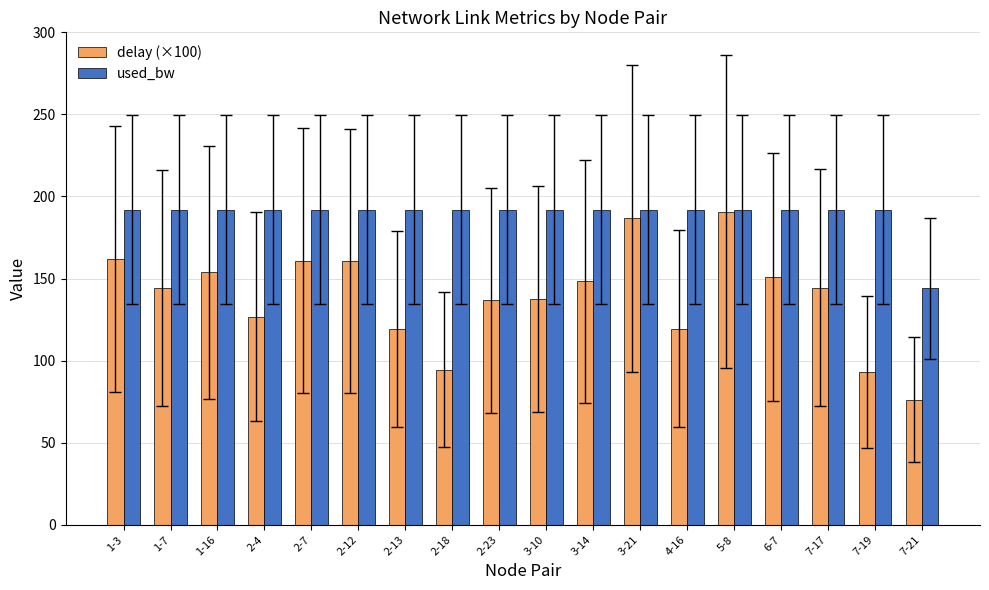

What is the highest value of the used_bw series?

192.0